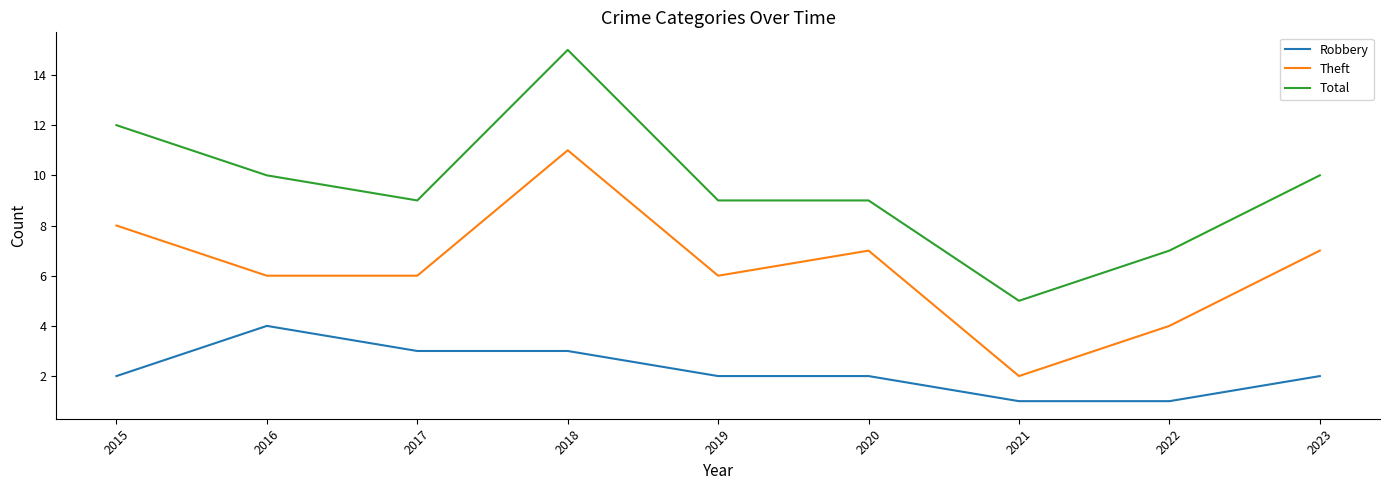

What is the sum of all Robbery values?

20